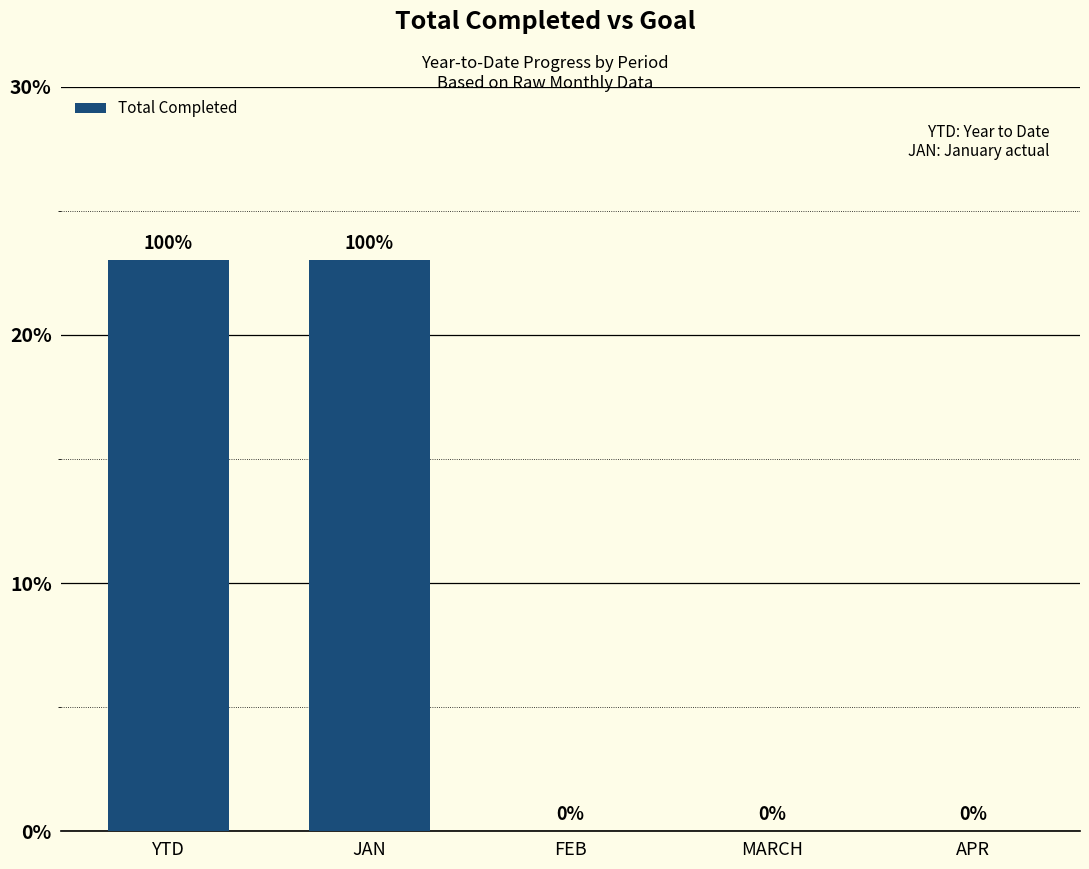

What is the greatest value displayed?

23